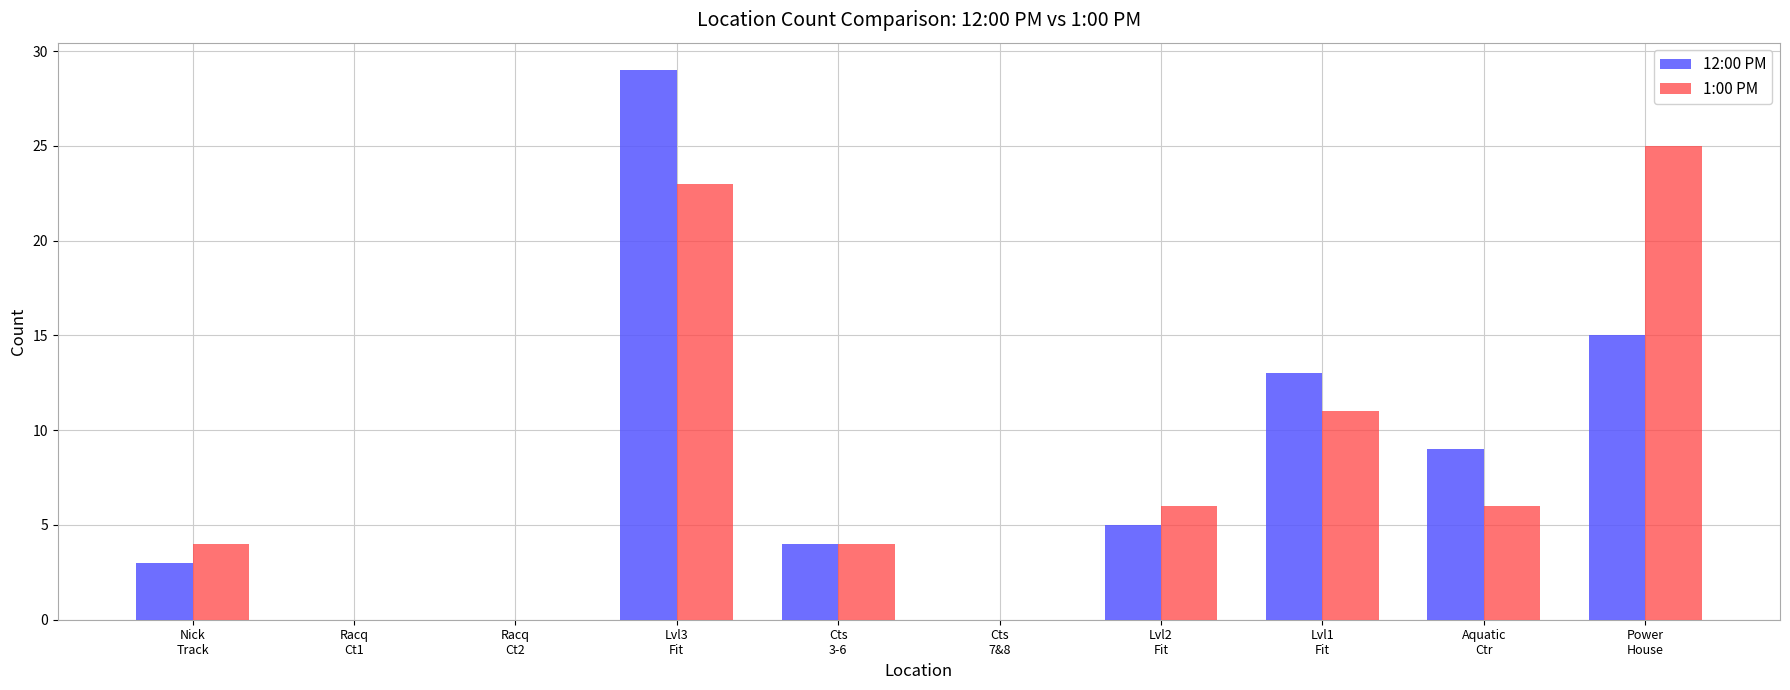

Does the chart contain stacked bars?

No